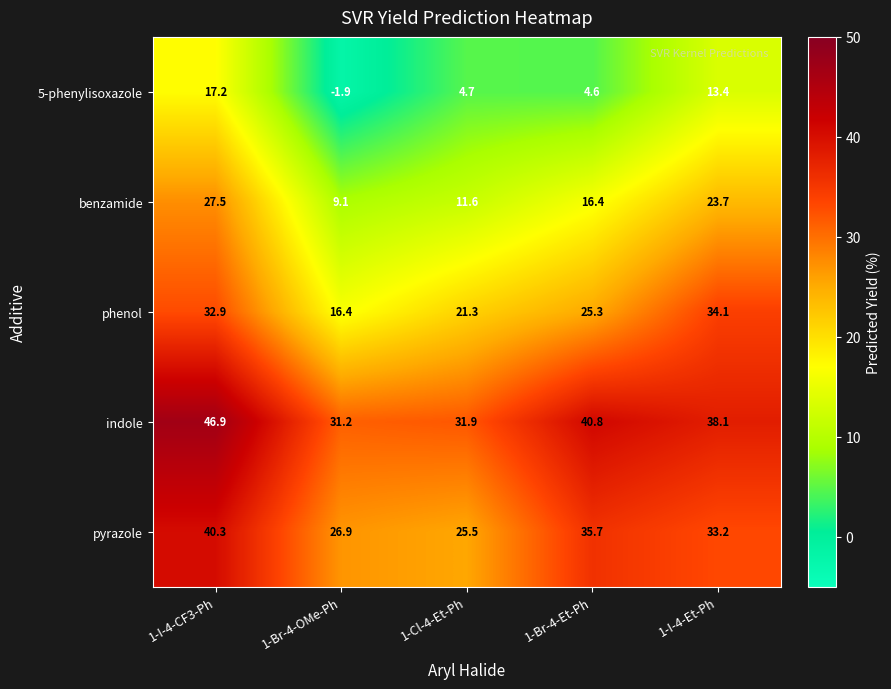

What is the difference between the second highest and second lowest values in the indole series?

8.9